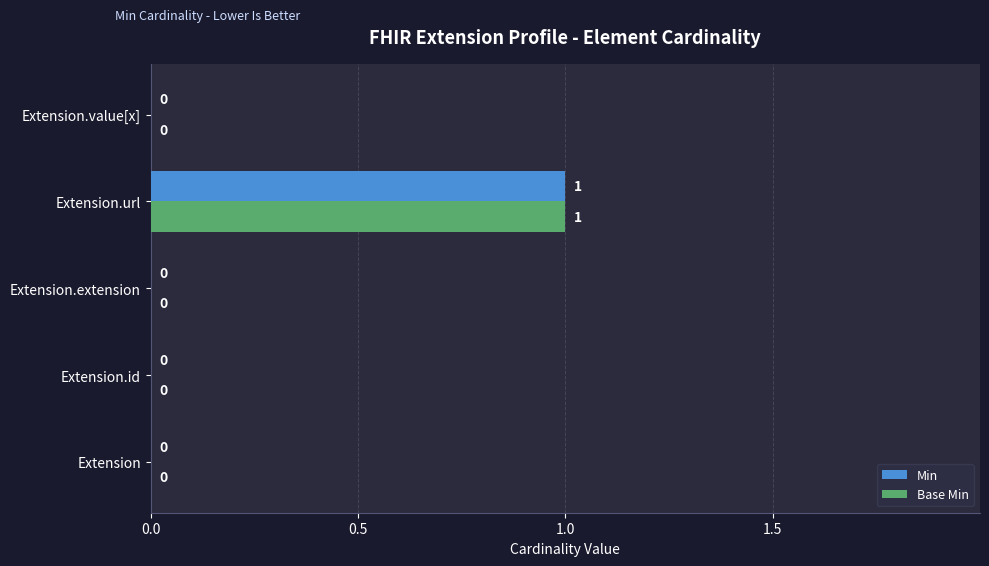

How many Min values are between 0 and 1?

5